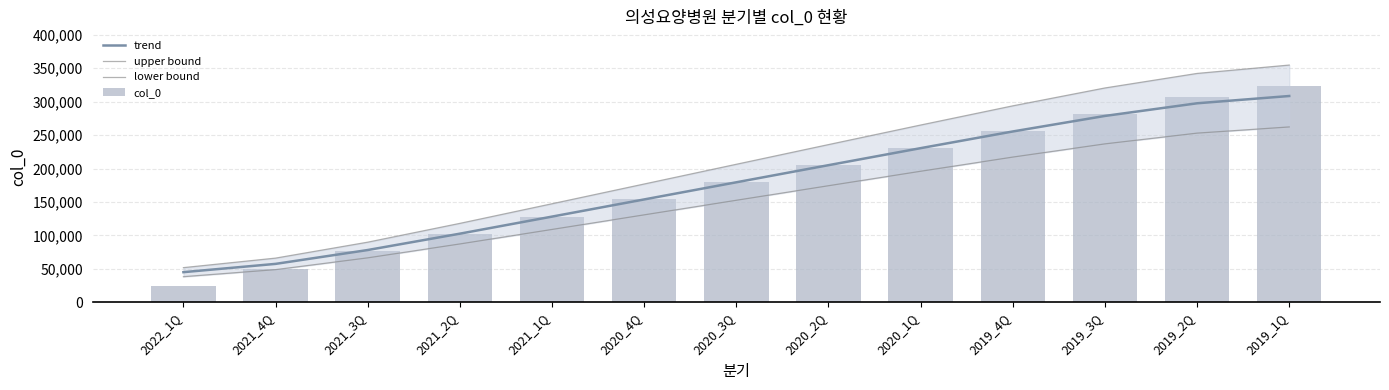

Between 2021_1Q and 2019_2Q, which is larger?

2019_2Q